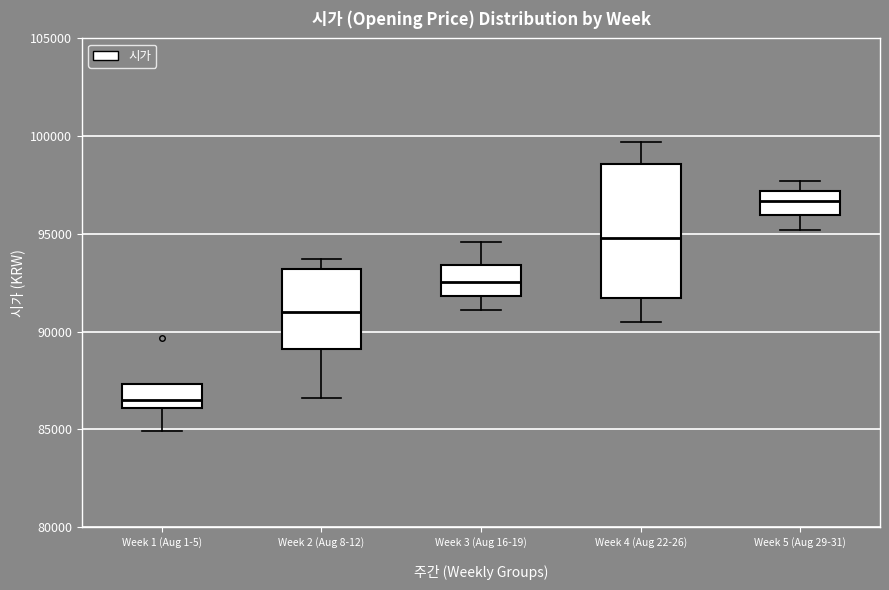

Reading left to right, transcribe this box plot: for each box, give where its median line is, the range the box spans, and where its two whiskers end, as read against the y-axis. The values are not printed on the chart, so give them approximately, as read against the axis.

Week 1 (Aug 1-5): median 86500, box 86000 to 87500, whiskers 85000 to 87500
Week 2 (Aug 8-12): median 91000, box 89000 to 93000, whiskers 86500 to 93500
Week 3 (Aug 16-19): median 92500, box 92000 to 93500, whiskers 91000 to 94500
Week 4 (Aug 22-26): median 95000, box 91500 to 98500, whiskers 90500 to 99500
Week 5 (Aug 29-31): median 96500, box 96000 to 97000, whiskers 95000 to 97500